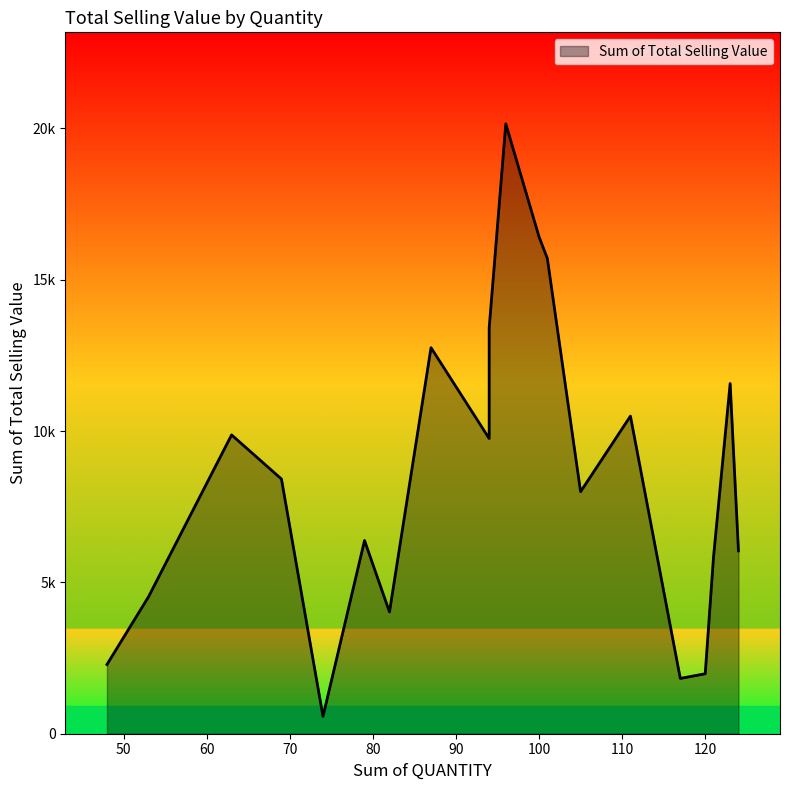

List the labels in order of value, smallest first.

74, 117, 120, 48, 82, 53, 121, 124, 79, 105, 69, 94, 63, 111, 123, 87, 94, 101, 100, 96